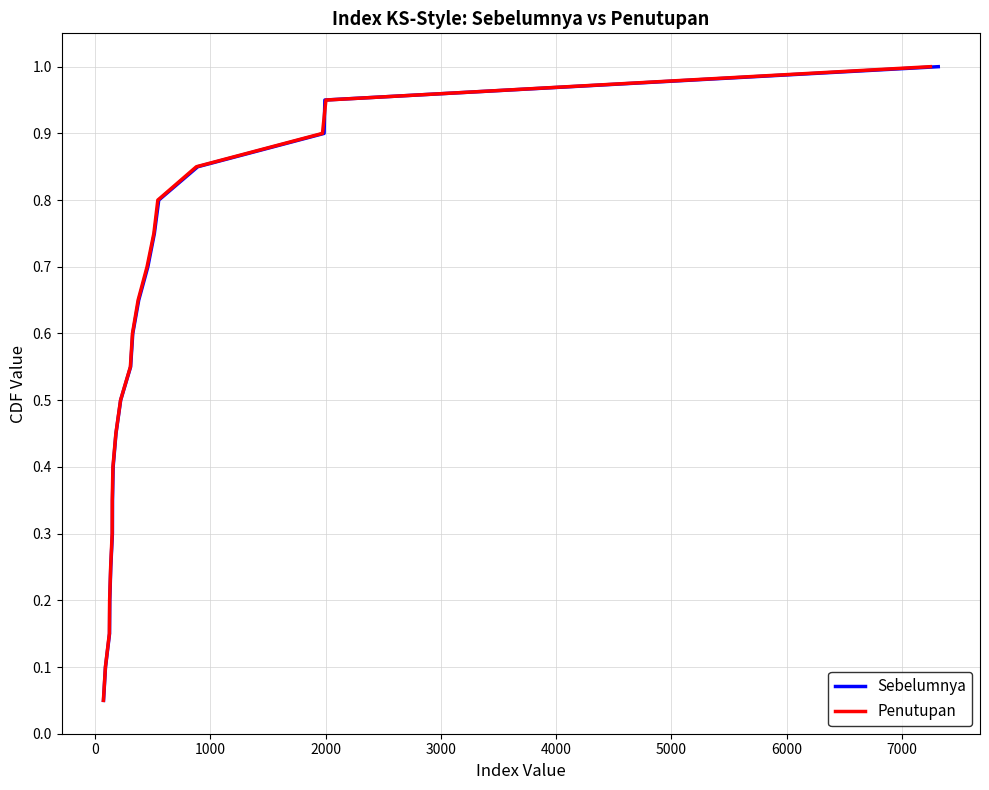

Which series has the widest spread of values?

Sebelumnya